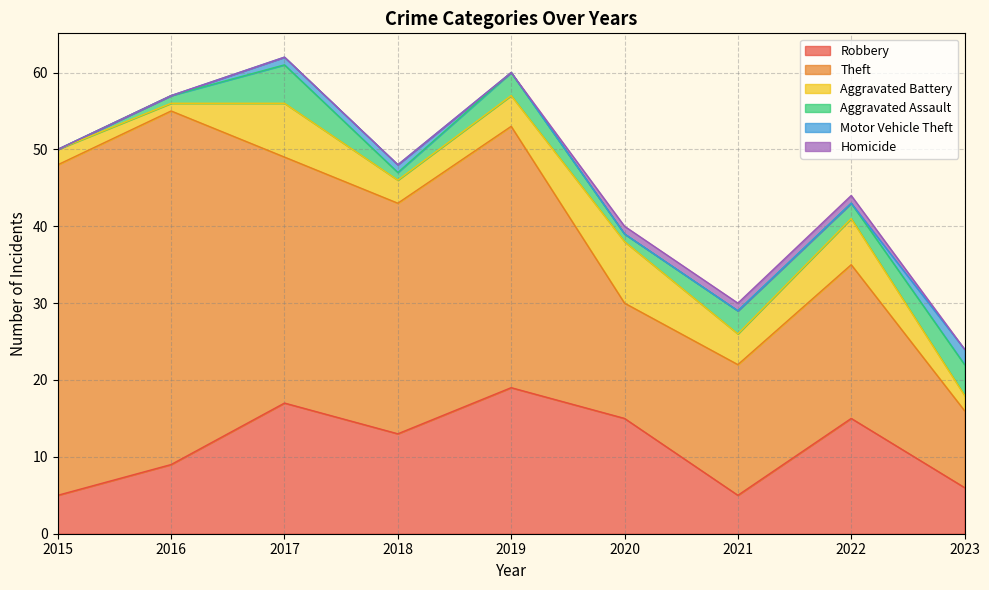

True or false: Robbery has more than 1 points higher than both neighbors.

True